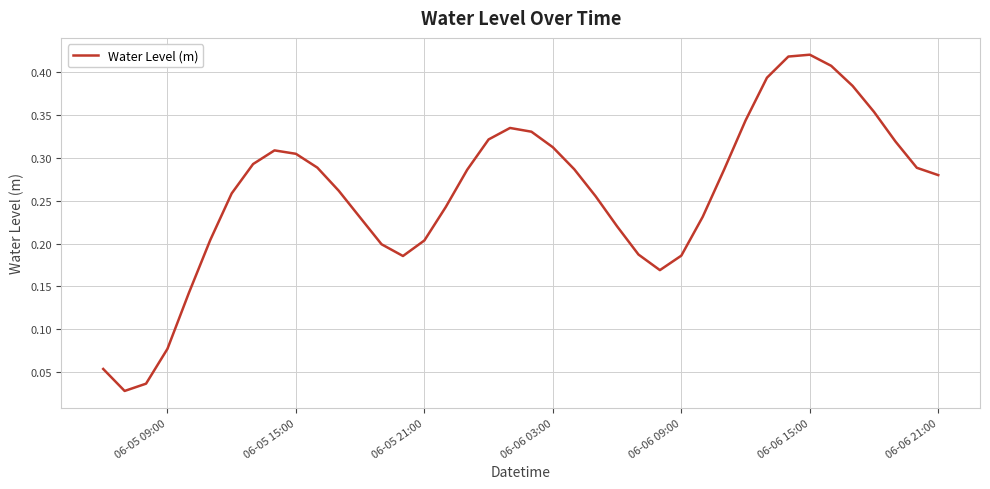

Does the chart have visible grid lines?

Yes